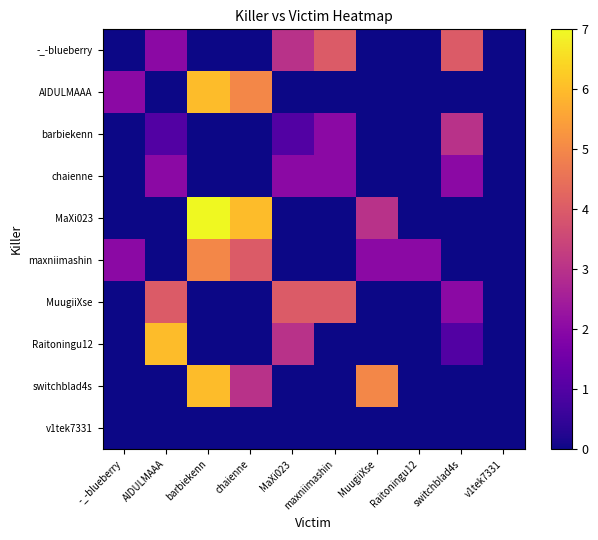

Reading right to left, what are all the values shown in this chart?

-_-blueberry: v1tek7331=0	switchblad4s=4	Raitoningu12=0	MuugiiXse=0	maxniimashin=4	MaXi023=3	chaienne=0	barbiekenn=0	AIDULMAAA=2	-_-blueberry=0
AIDULMAAA: v1tek7331=0	switchblad4s=0	Raitoningu12=0	MuugiiXse=0	maxniimashin=0	MaXi023=0	chaienne=5	barbiekenn=6	AIDULMAAA=0	-_-blueberry=2
barbiekenn: v1tek7331=0	switchblad4s=3	Raitoningu12=0	MuugiiXse=0	maxniimashin=2	MaXi023=1	chaienne=0	barbiekenn=0	AIDULMAAA=1	-_-blueberry=0
chaienne: v1tek7331=0	switchblad4s=2	Raitoningu12=0	MuugiiXse=0	maxniimashin=2	MaXi023=2	chaienne=0	barbiekenn=0	AIDULMAAA=2	-_-blueberry=0
MaXi023: v1tek7331=0	switchblad4s=0	Raitoningu12=0	MuugiiXse=3	maxniimashin=0	MaXi023=0	chaienne=6	barbiekenn=7	AIDULMAAA=0	-_-blueberry=0
maxniimashin: v1tek7331=0	switchblad4s=0	Raitoningu12=2	MuugiiXse=2	maxniimashin=0	MaXi023=0	chaienne=4	barbiekenn=5	AIDULMAAA=0	-_-blueberry=2
MuugiiXse: v1tek7331=0	switchblad4s=2	Raitoningu12=0	MuugiiXse=0	maxniimashin=4	MaXi023=4	chaienne=0	barbiekenn=0	AIDULMAAA=4	-_-blueberry=0
Raitoningu12: v1tek7331=0	switchblad4s=1	Raitoningu12=0	MuugiiXse=0	maxniimashin=0	MaXi023=3	chaienne=0	barbiekenn=0	AIDULMAAA=6	-_-blueberry=0
switchblad4s: v1tek7331=0	switchblad4s=0	Raitoningu12=0	MuugiiXse=5	maxniimashin=0	MaXi023=0	chaienne=3	barbiekenn=6	AIDULMAAA=0	-_-blueberry=0
v1tek7331: v1tek7331=0	switchblad4s=0	Raitoningu12=0	MuugiiXse=0	maxniimashin=0	MaXi023=0	chaienne=0	barbiekenn=0	AIDULMAAA=0	-_-blueberry=0